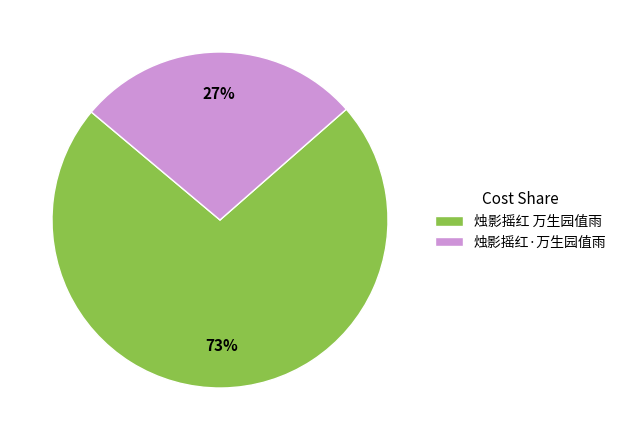

Does any single category account for the majority?

Yes